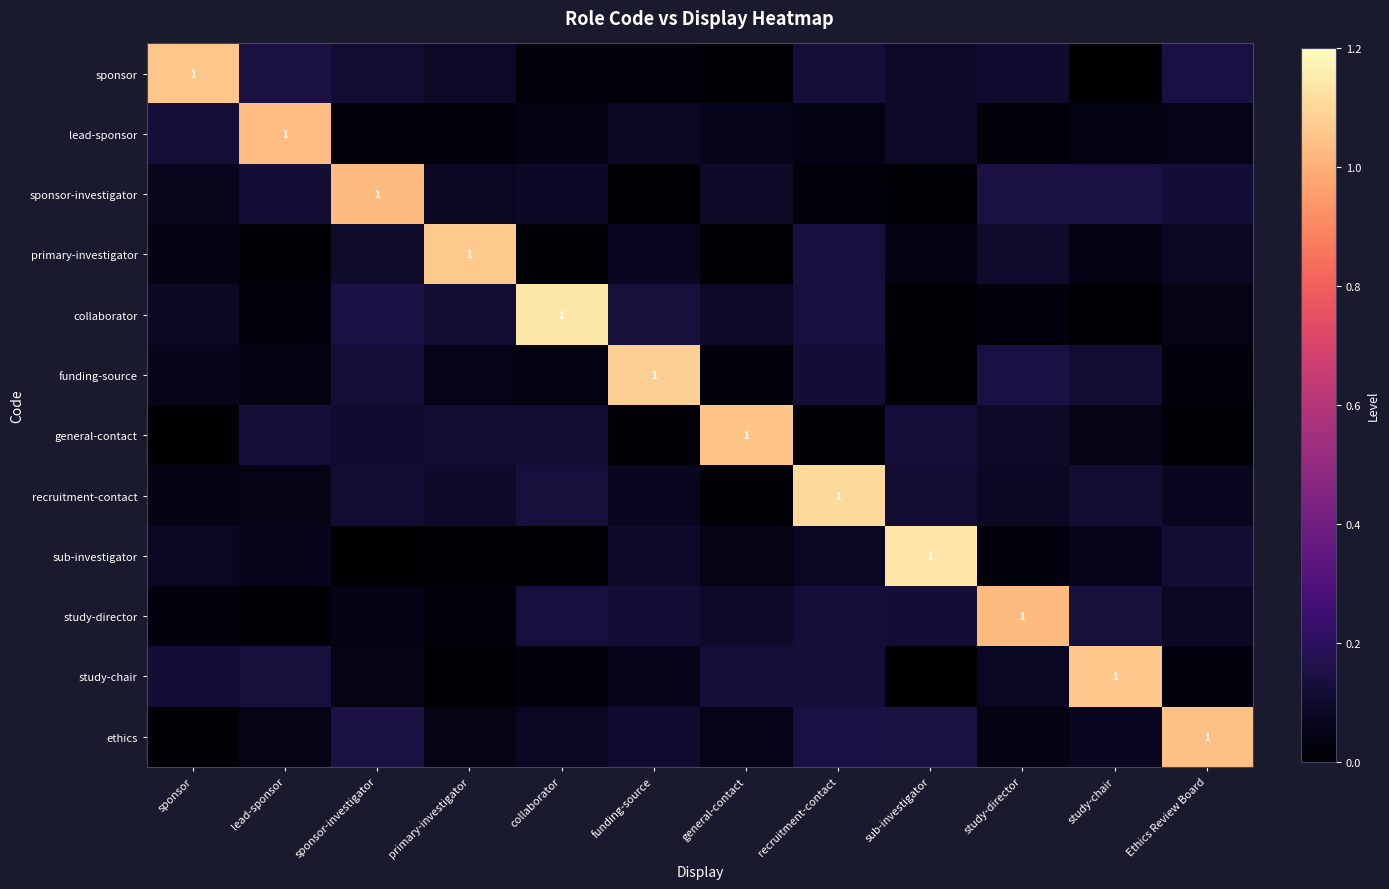

What is the total value across all series at study-director?

1.9